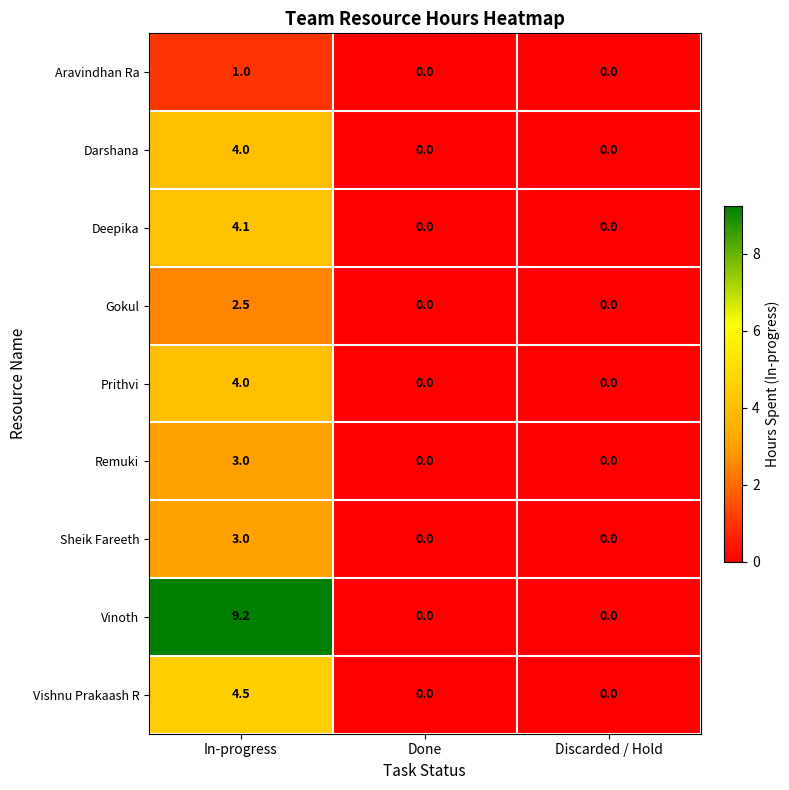

What is the sum of the Aravindhan Ra values at In-progress and Done?

1.0